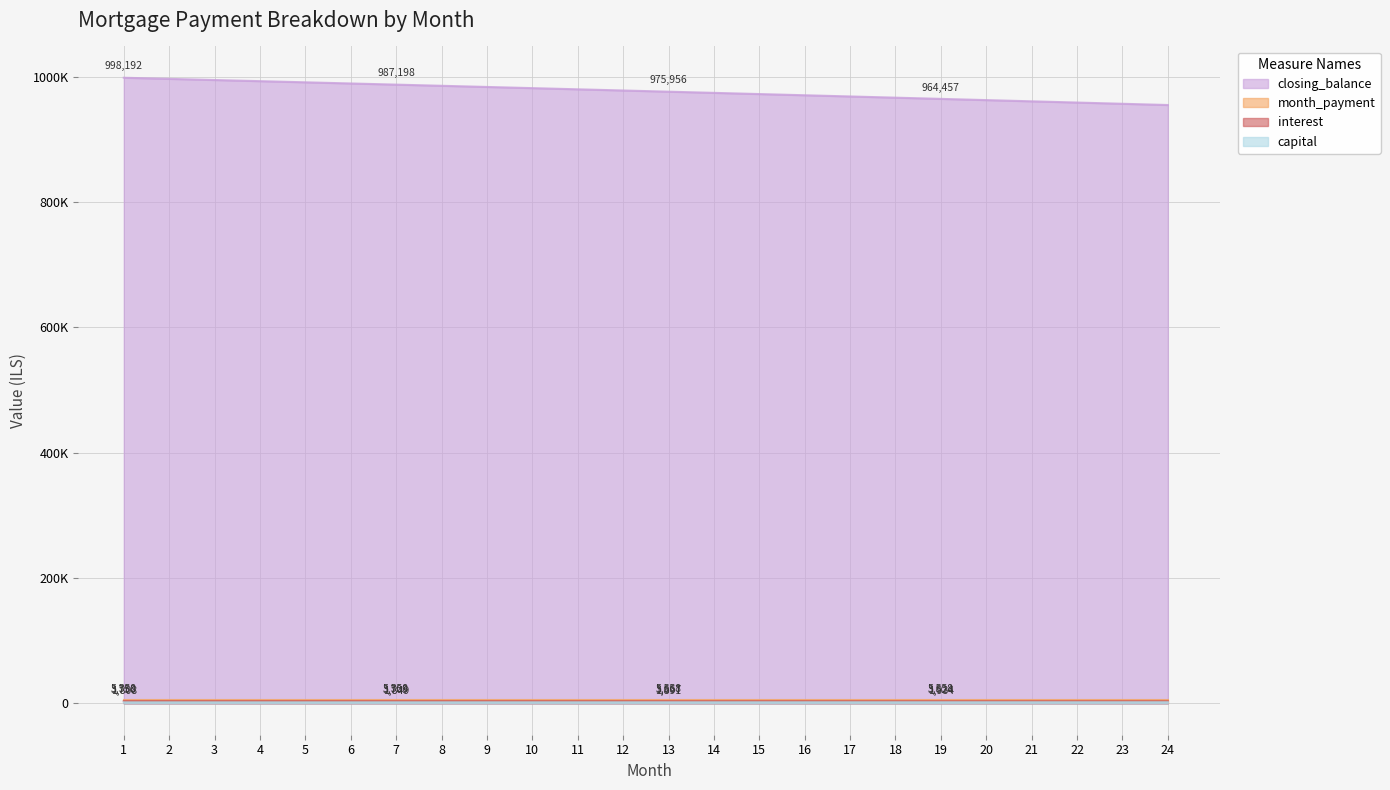

True or false: closing_balance and interest intersect in this chart.

False